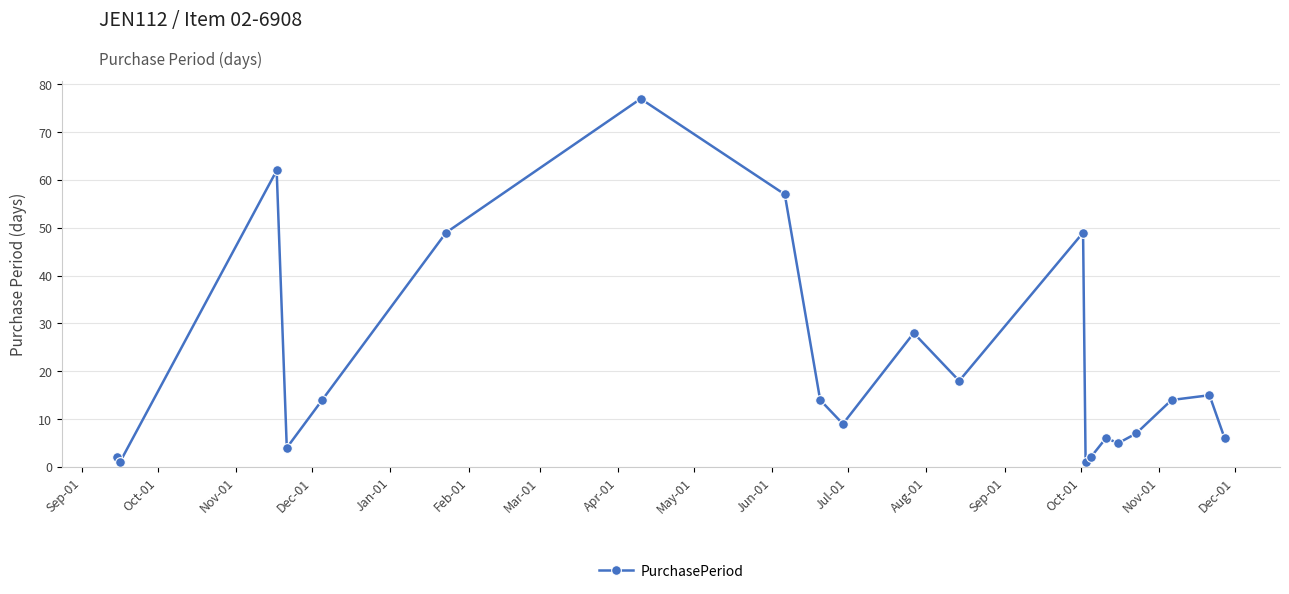

Reading right to left, extract all data points from this chart.

6	15	14	7	5	6	2	1	49	18	28	9	14	57	77	49	14	4	62	1	2